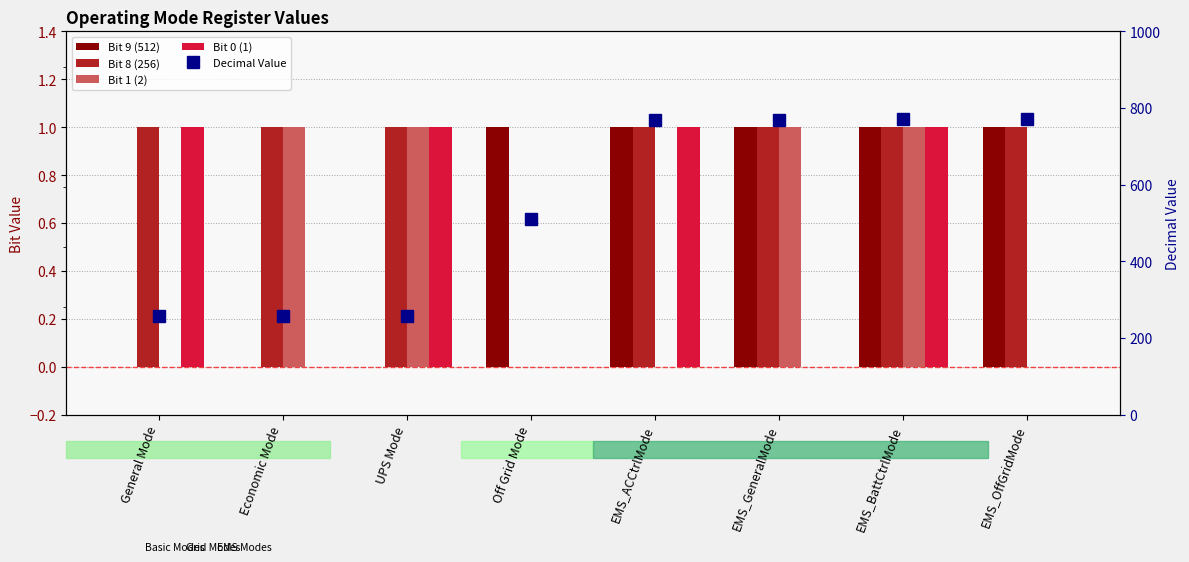

What position from the left is EMS_GeneralMode?

6